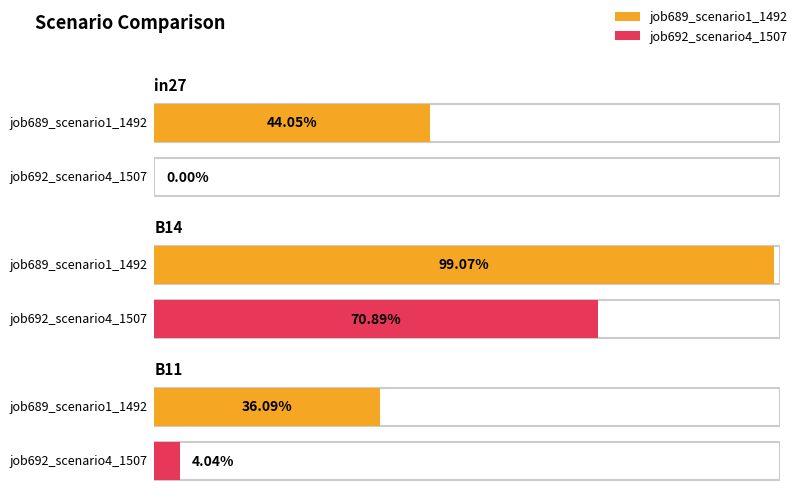

List the series in order of their overall mean, lowest first.

job692_scenario4_1507, job689_scenario1_1492